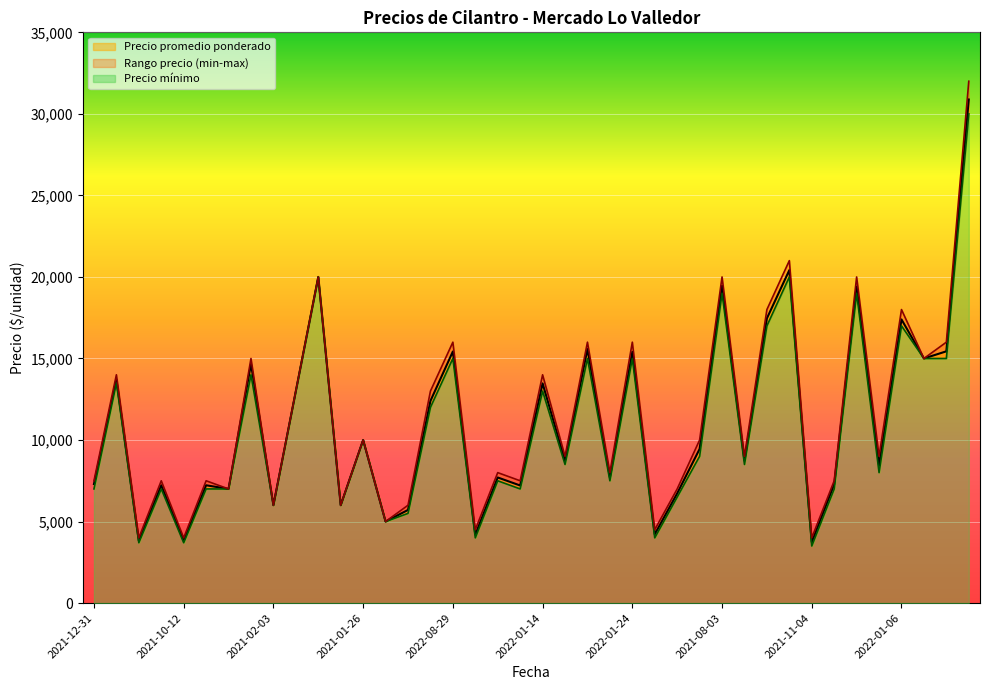

Which category has the highest value across all series?

2023-02-06